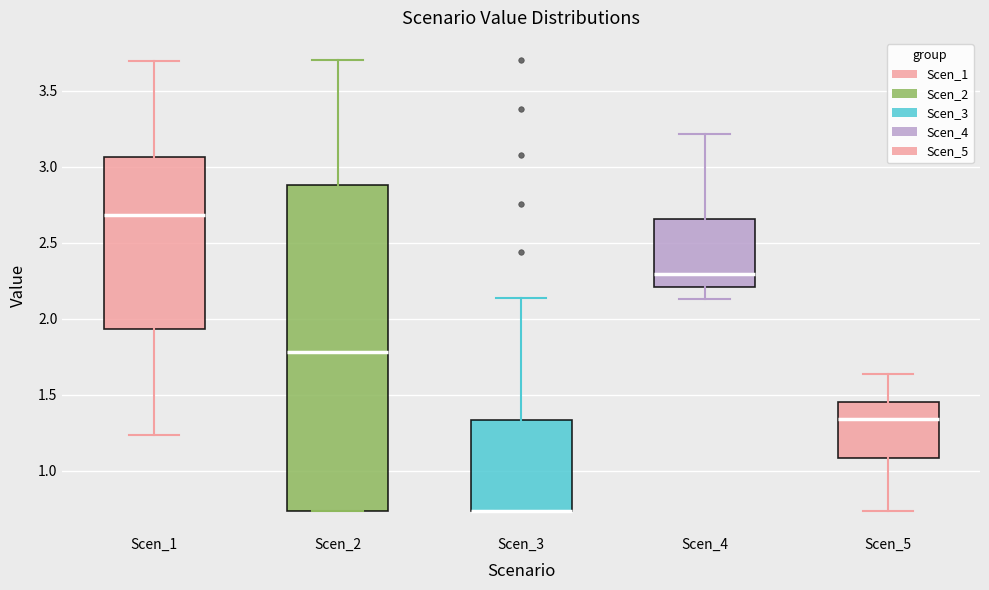

Reading left to right, transcribe this box plot: for each box, give where its median line is, the range the box spans, and where its two whiskers end, as read against the y-axis. The values are not printed on the chart, so give them approximately, as read against the axis.

Scen_1: median 2.70, box 1.95 to 3.05, whiskers 1.25 to 3.70
Scen_2: median 1.80, box 0.75 to 2.90, whiskers 0.75 to 3.70
Scen_3: median 0.75 (drawn on the box's lower edge), box 0.75 to 1.35, whiskers 0.75 to 2.15
Scen_4: median 2.30, box 2.20 to 2.65, whiskers 2.15 to 3.20
Scen_5: median 1.35, box 1.10 to 1.45, whiskers 0.75 to 1.65